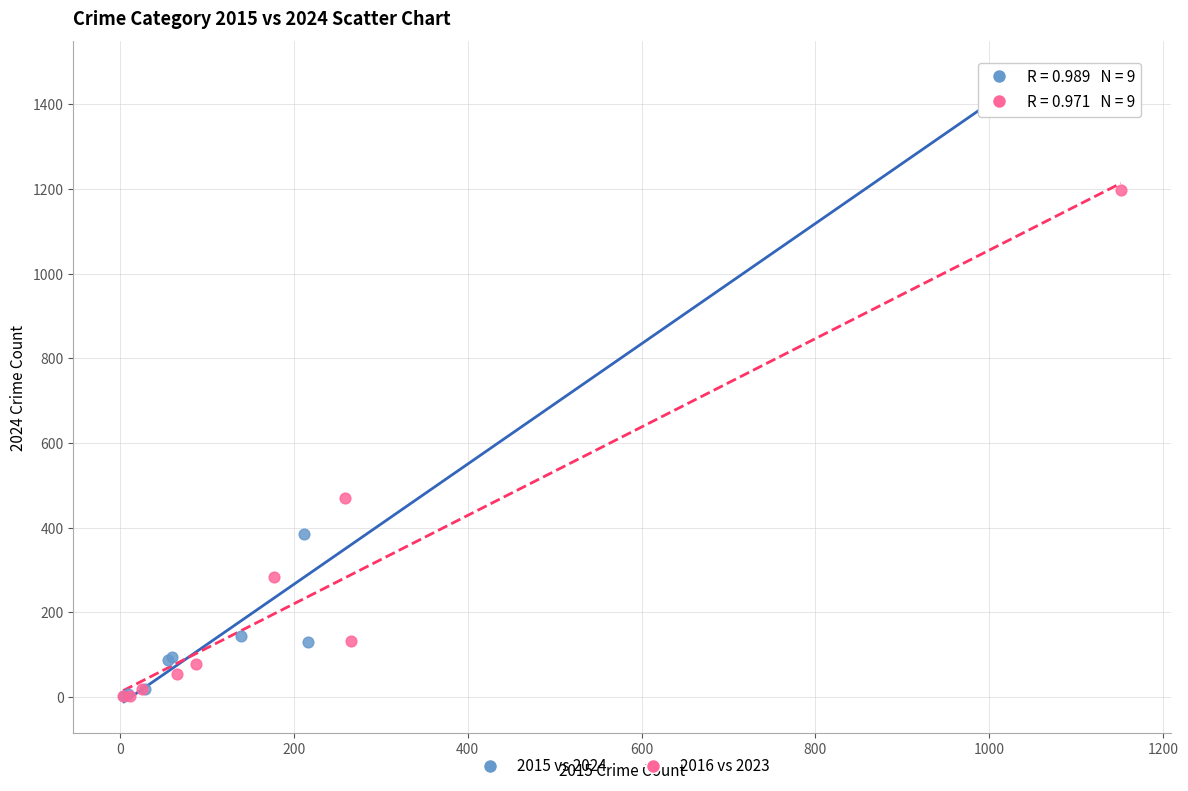

Which series contains the highest Y value?

2015 vs 2024